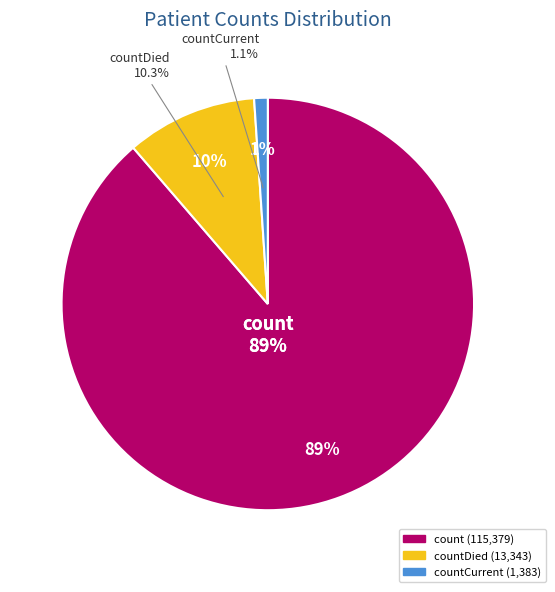

Which has a higher value, countDied or countCurrent?

countDied